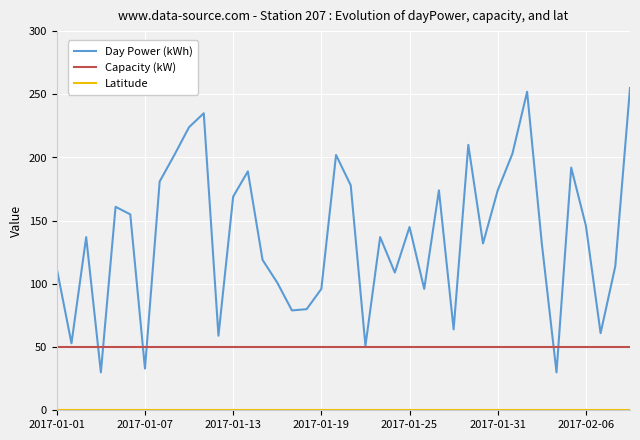

Which series has the largest total across all categories?

Day Power (kWh)